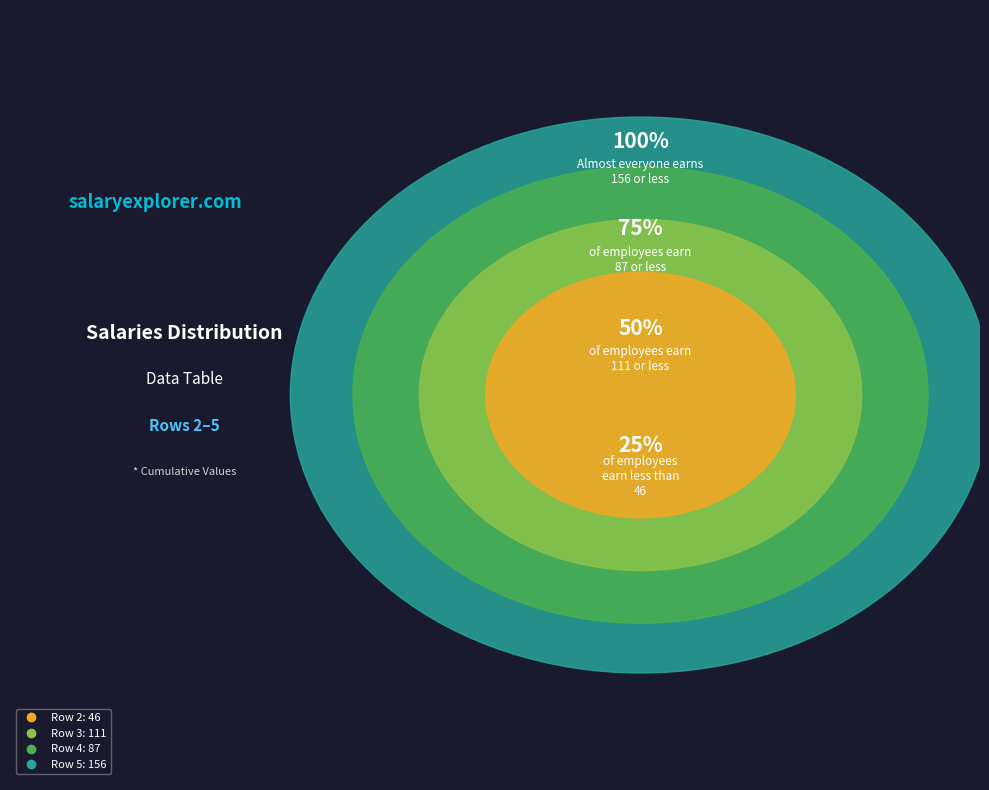

The Row 4 slice represents 22% of the pie. True or false?

True